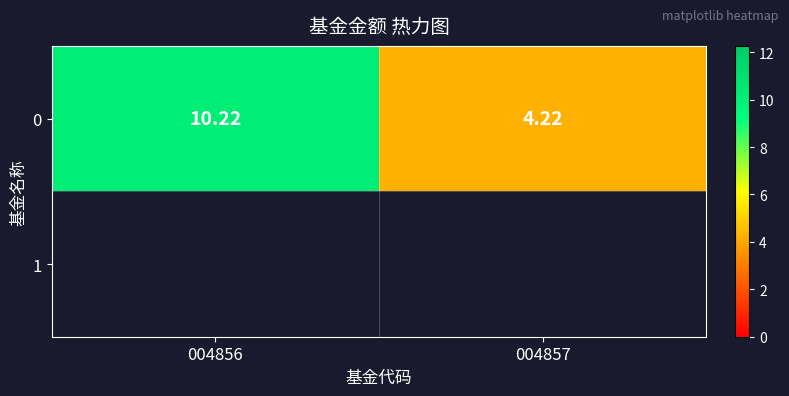

What is the change in value from 004856 to 004857?

-6.0